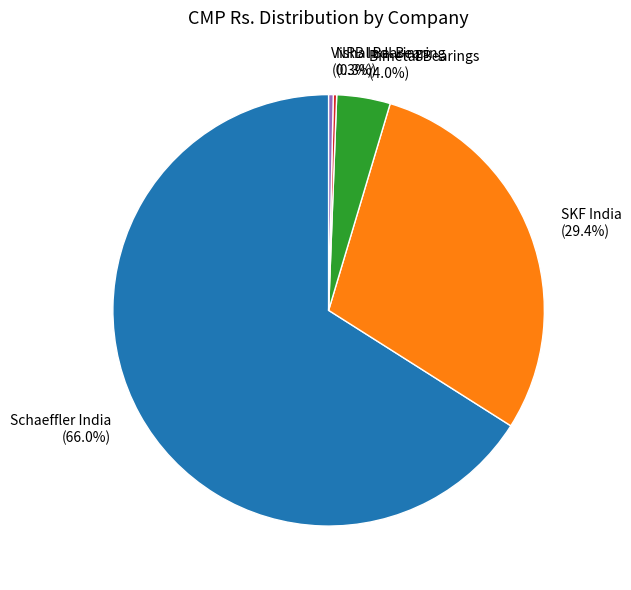

To the nearest percent, what is the difference between the largest and smallest slice percentages?

66%